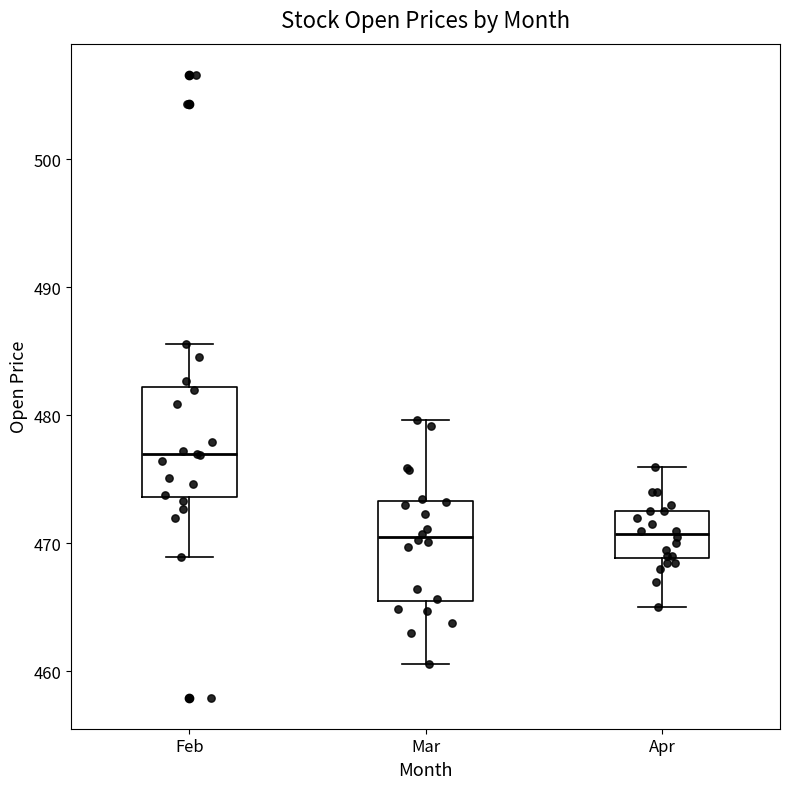

Reading left to right, transcribe this box plot: for each box, give where its median line is, the range the box spans, and where its two whiskers end, as read against the y-axis. The values are not printed on the chart, so give them approximately, as read against the axis.

Feb: median 477, box 474 to 482, whiskers 469 to 486
Mar: median 471, box 465 to 473, whiskers 461 to 480
Apr: median 471, box 469 to 473, whiskers 465 to 476